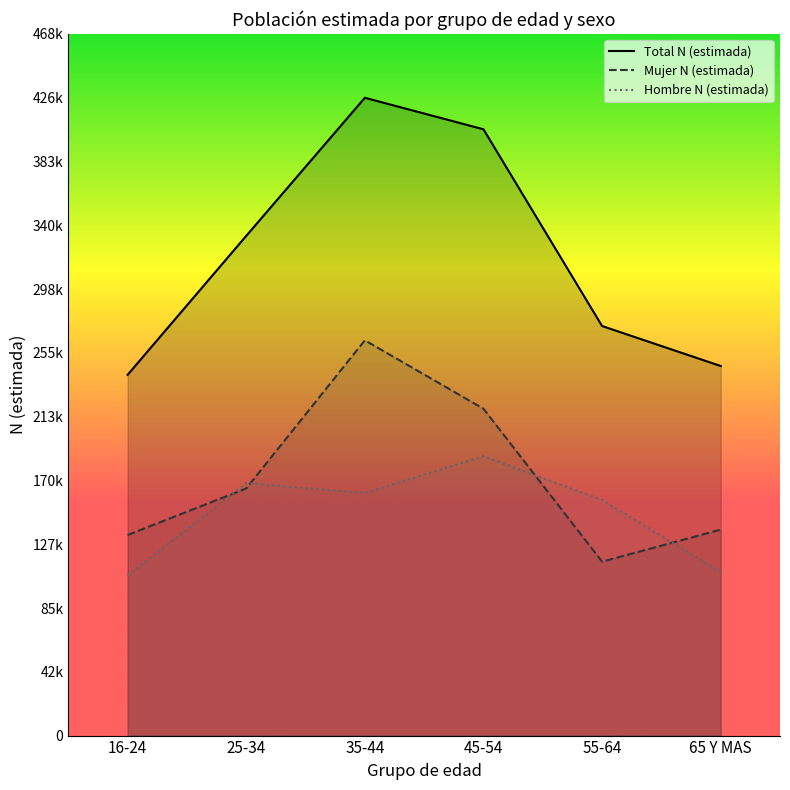

In Mujer N (estimada), how many points are higher than both neighbors (excluding endpoints)?

1